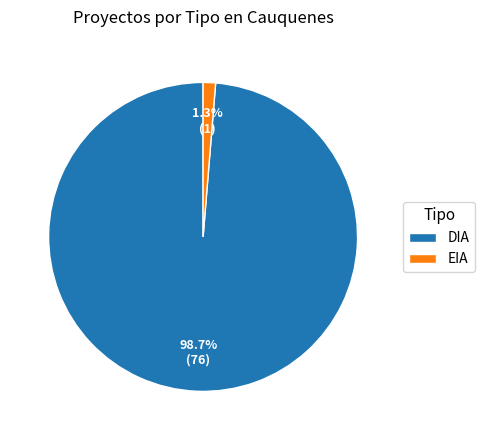

Rank the categories by value from lowest to highest.

EIA, DIA